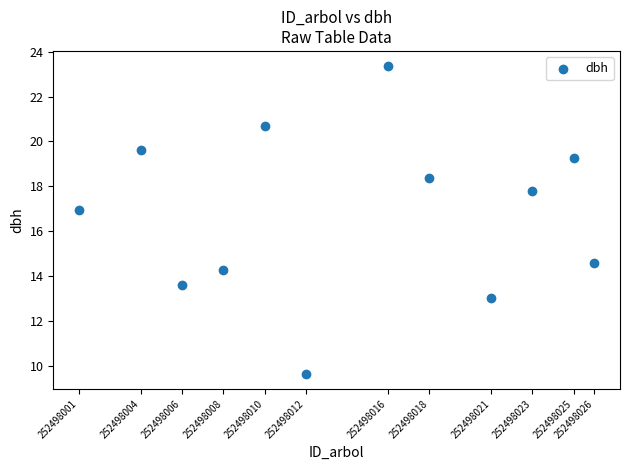

What is the range of X values (max minus min)?

25.0